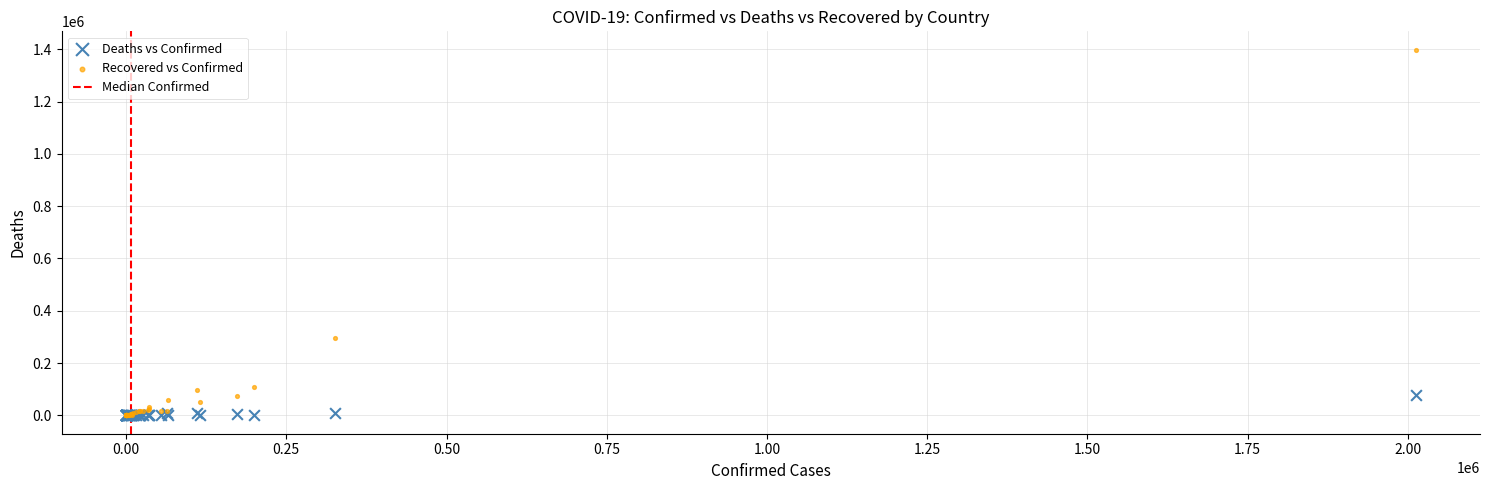

In the Recovered vs Confirmed series, what Y value is closest to 699246?

296814